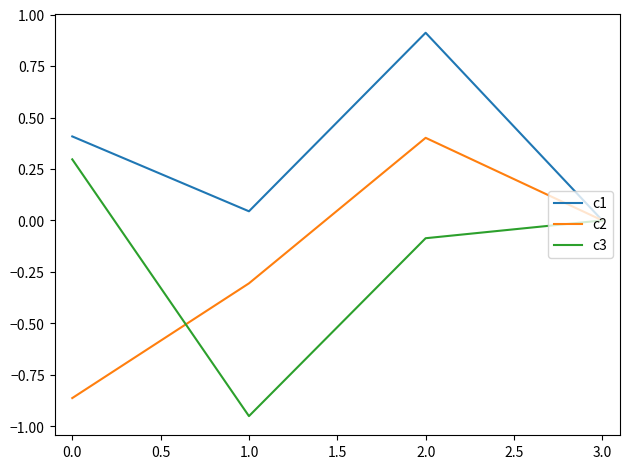

Which series changed the most between 0.0 and 1.0?

c3